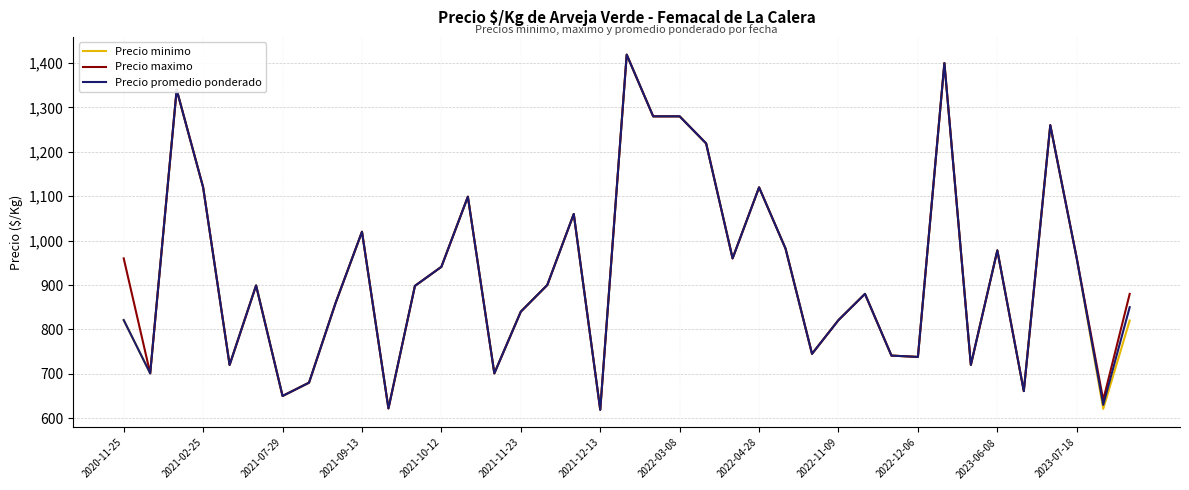

What is the lowest value of the Precio promedio ponderado series?

619